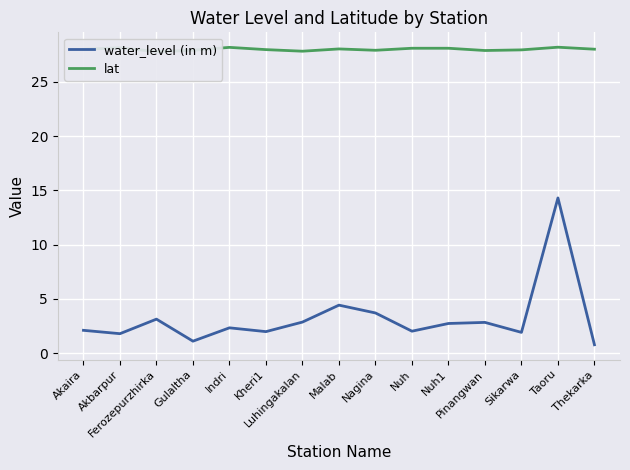

What is the value of the lat point at the 11th from the left?

28.1